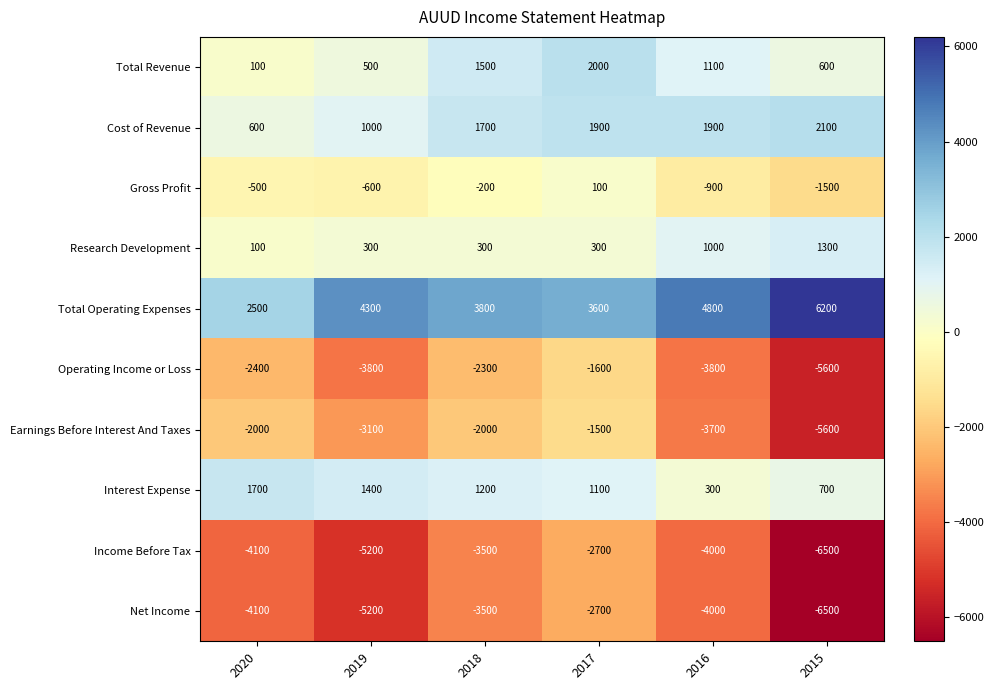

What is the greatest value displayed?

6200